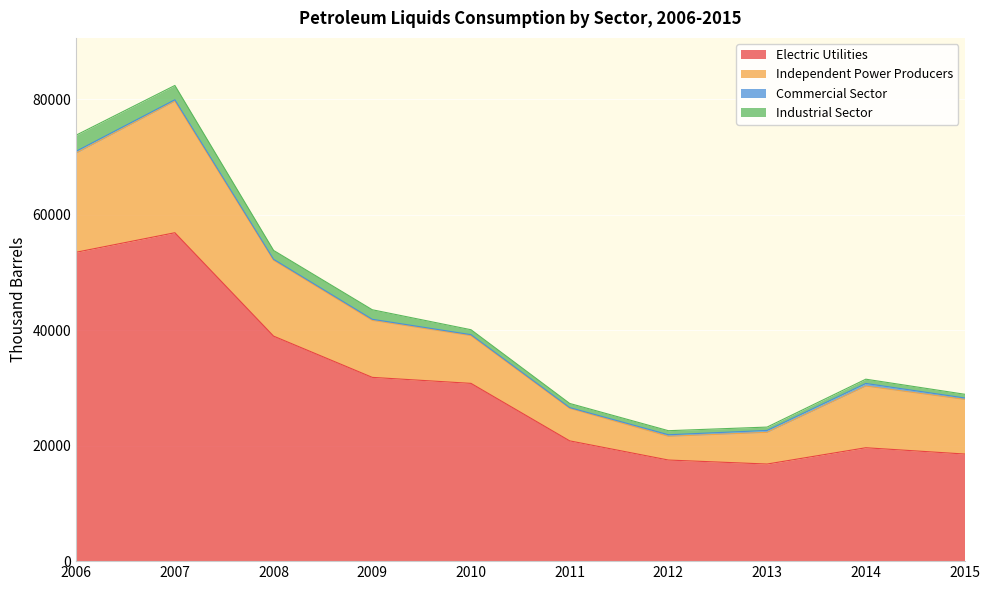

Reading left to right, list all the values displayed in this chart.

Electric Utilities: 2006=53529	2007=56910	2008=38995	2009=31847	2010=30806	2011=20844	2012=17521	2013=16827	2014=19652	2015=18562
Independent Power Producers: 2006=17179	2007=22793	2008=13152	2009=9880	2010=8278	2011=5633	2012=4110	2013=5494	2014=10689	2015=9473
Commercial Sector: 2006=327	2007=250	2008=160	2009=184	2010=164	2011=133	2012=272	2013=328	2014=451	2015=249
Industrial Sector: 2006=2786	2007=2480	2008=1538	2009=1652	2010=855	2011=716	2012=702	2013=582	2014=739	2015=641